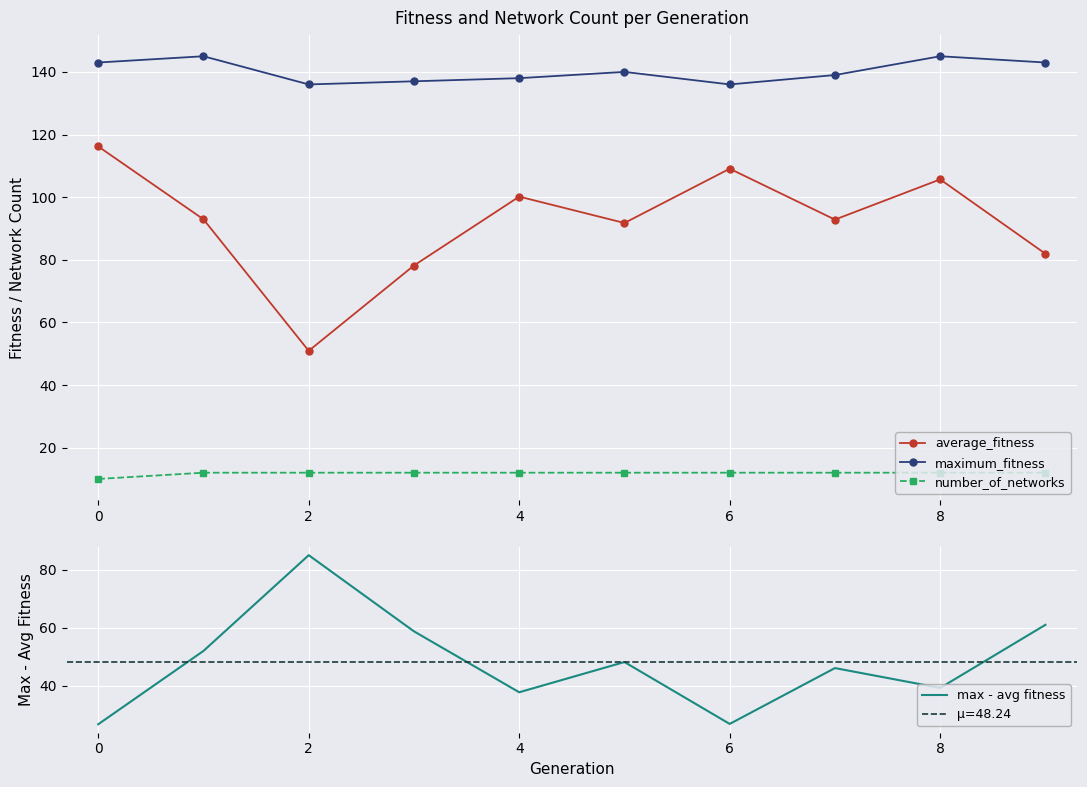

What is the sum of the average_fitness values at 6 and 2?

160.0